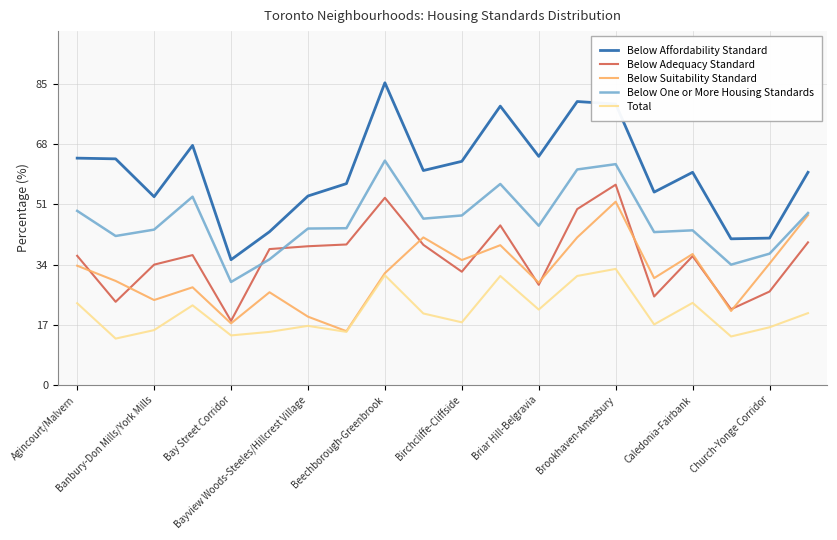

Which series has the largest total across all categories?

Below Affordability Standard